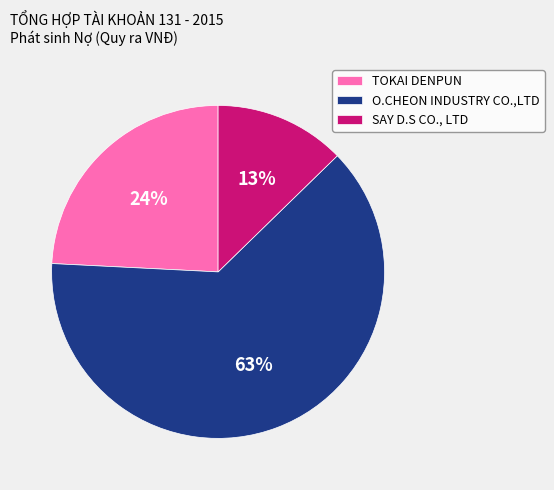

Do SAY D.S CO., LTD and TOKAI DENPUN together represent more than half of the pie?

No